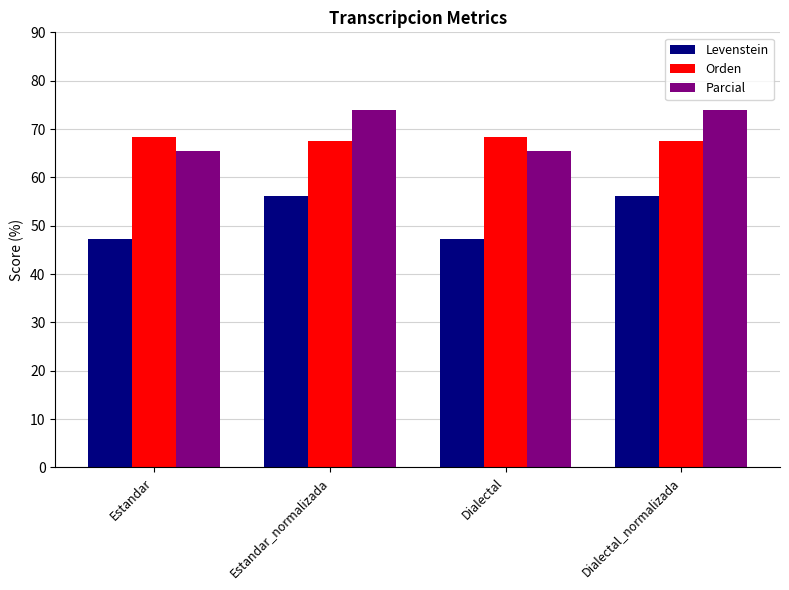

Reading left to right, transcribe all the data shown in this chart.

Levenstein: Estandar=47.3	Estandar_normalizada=56.2	Dialectal=47.3	Dialectal_normalizada=56.2
Orden: Estandar=68.4	Estandar_normalizada=67.5	Dialectal=68.4	Dialectal_normalizada=67.5
Parcial: Estandar=65.5	Estandar_normalizada=74.0	Dialectal=65.5	Dialectal_normalizada=74.0